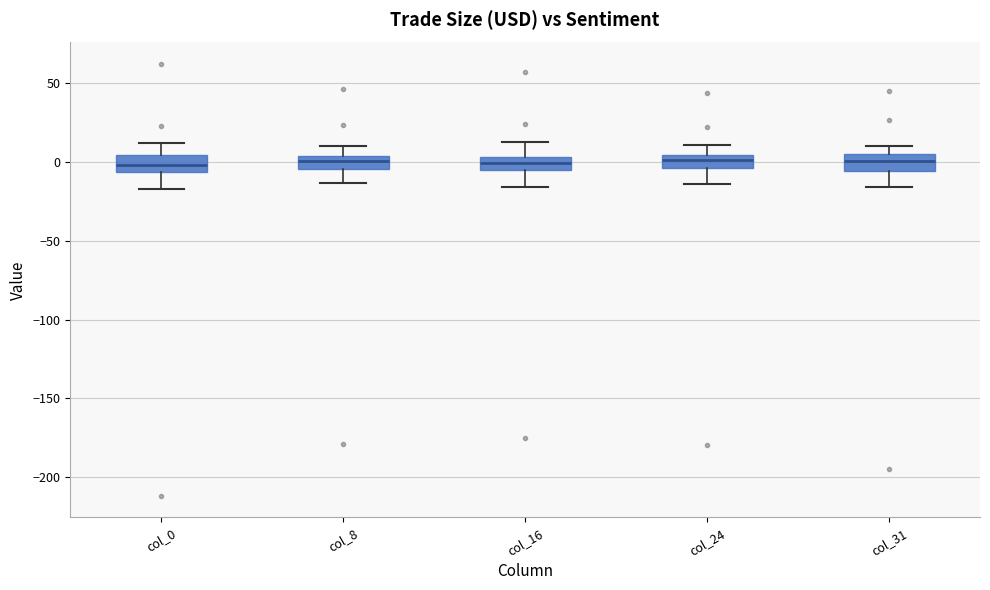

Reading left to right, read every box against the y-axis: the position of its median line, the range the box covers, and the ends of its whiskers. The values are not printed on the chart, so give them approximately, as read against the axis.

col_0: median 0, box -5 to 5, whiskers -15 to 10
col_8: median 0, box -5 to 5, whiskers -15 to 10
col_16: median 0, box -5 to 5, whiskers -15 to 15
col_24: median 0, box -5 to 5, whiskers -15 to 10
col_31: median 0, box -5 to 5, whiskers -15 to 10